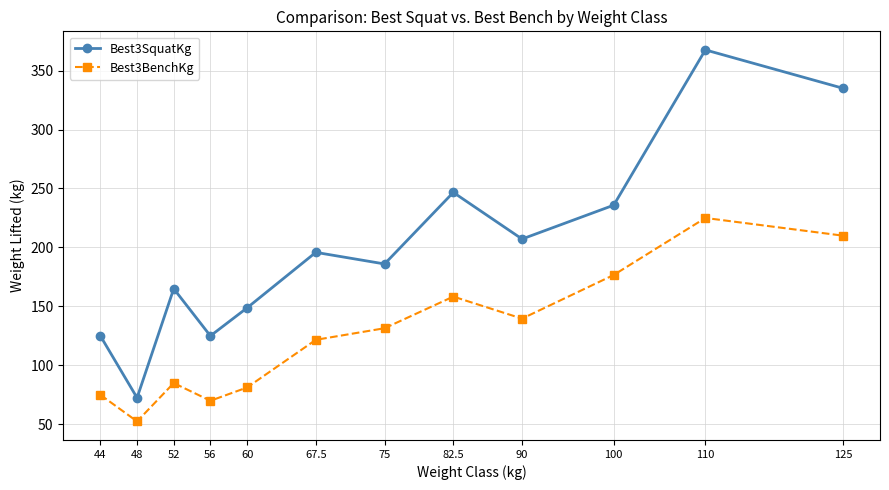

At 56, list the series in order from largest to smallest.

Best3SquatKg, Best3BenchKg